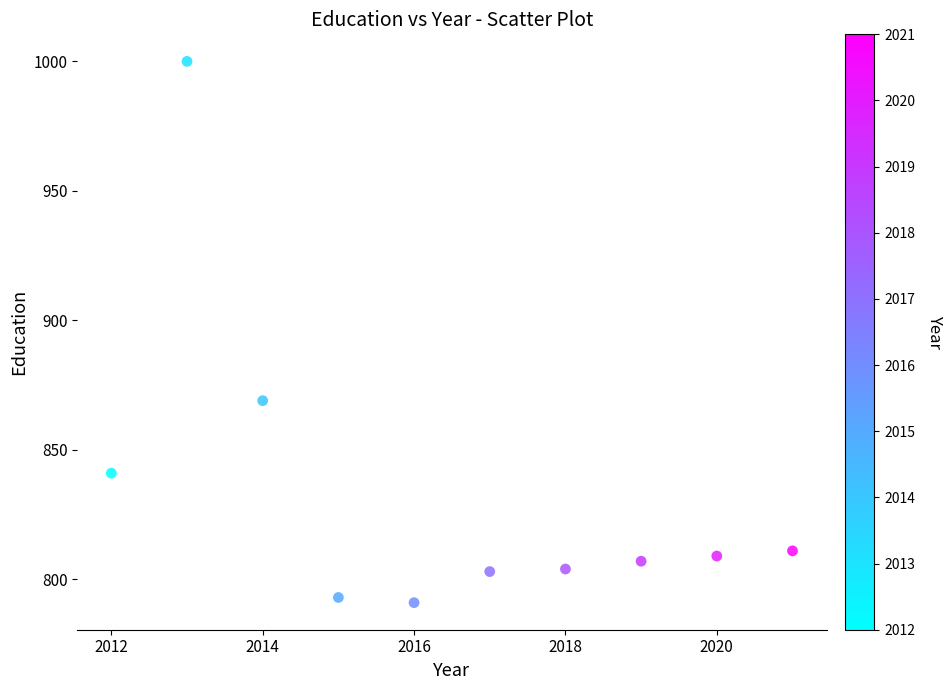

What Y value in the scatter plot is closest to 895?

869